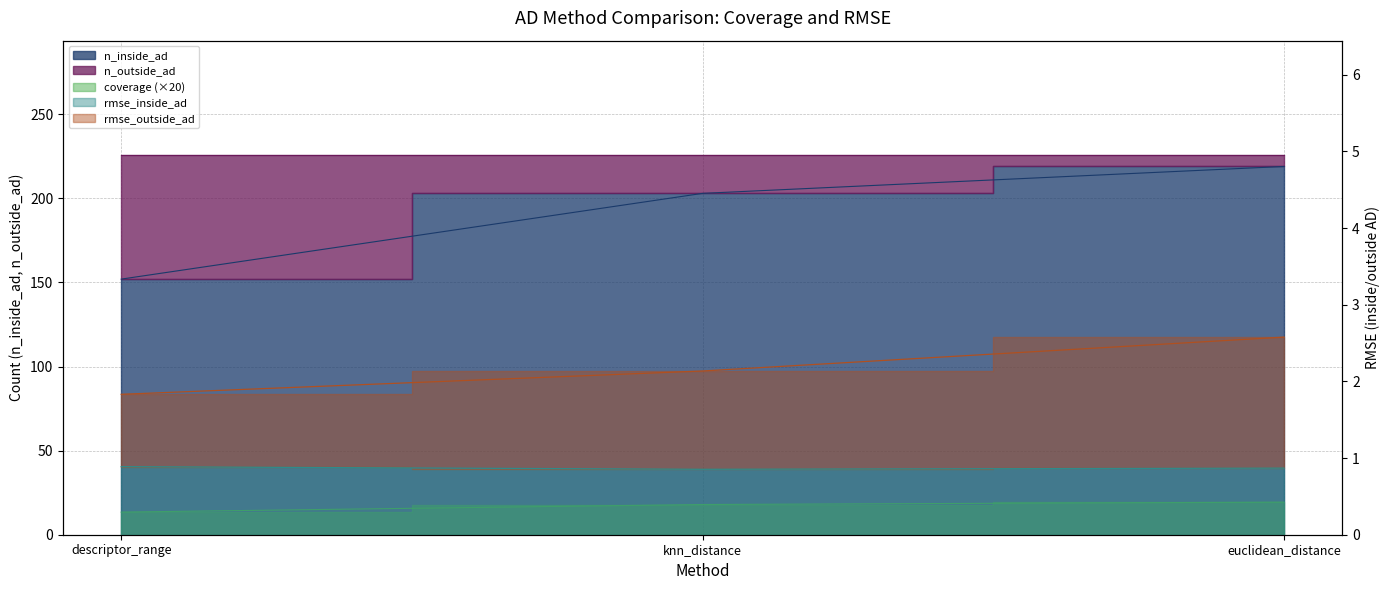

Which has a higher value, descriptor_range or euclidean_distance?

euclidean_distance